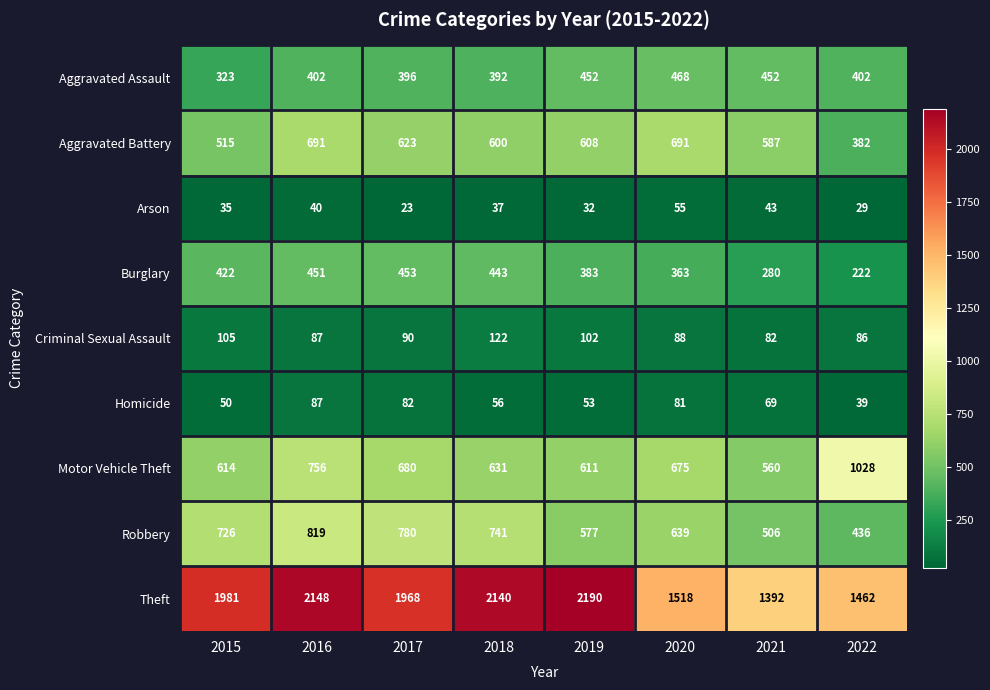

What value does the Arson series have at 2020, to the nearest 5?

55